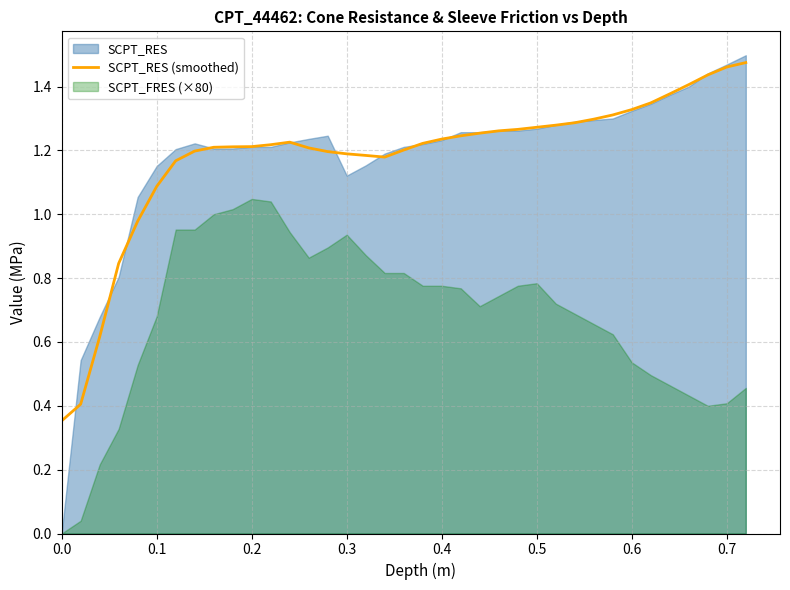

Is it true that SCPT_RES (smoothed) equals 1.8 at 0.5?

False